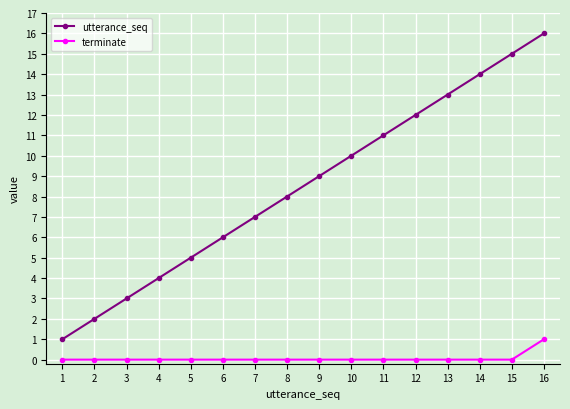

What is the approximate value of utterance_seq at 8, to the nearest 10?

10